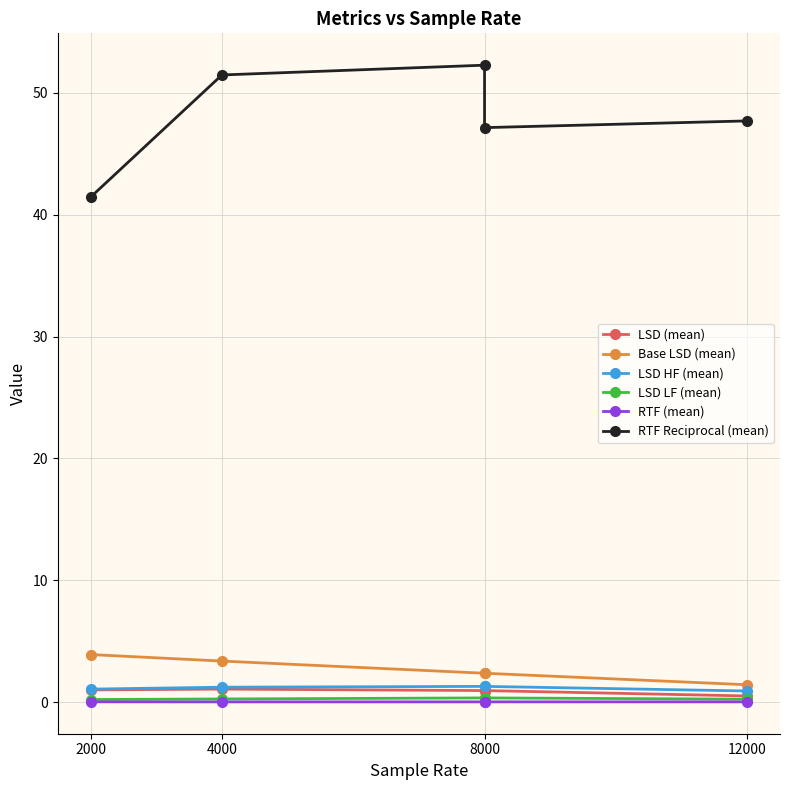

How many data points does each series have?

5